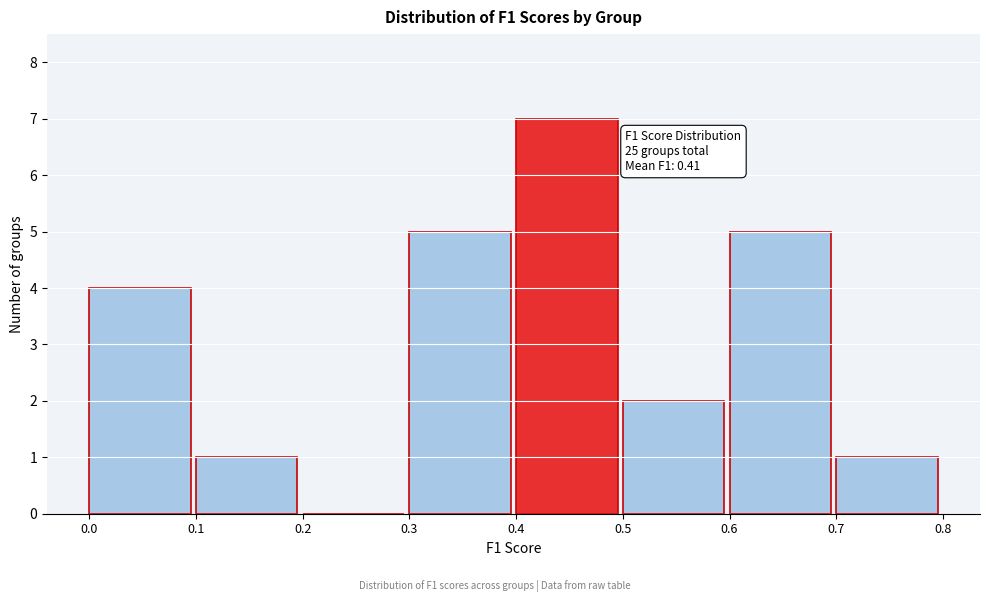

Which range on the x-axis has the tallest bar?

0.4 to 0.5